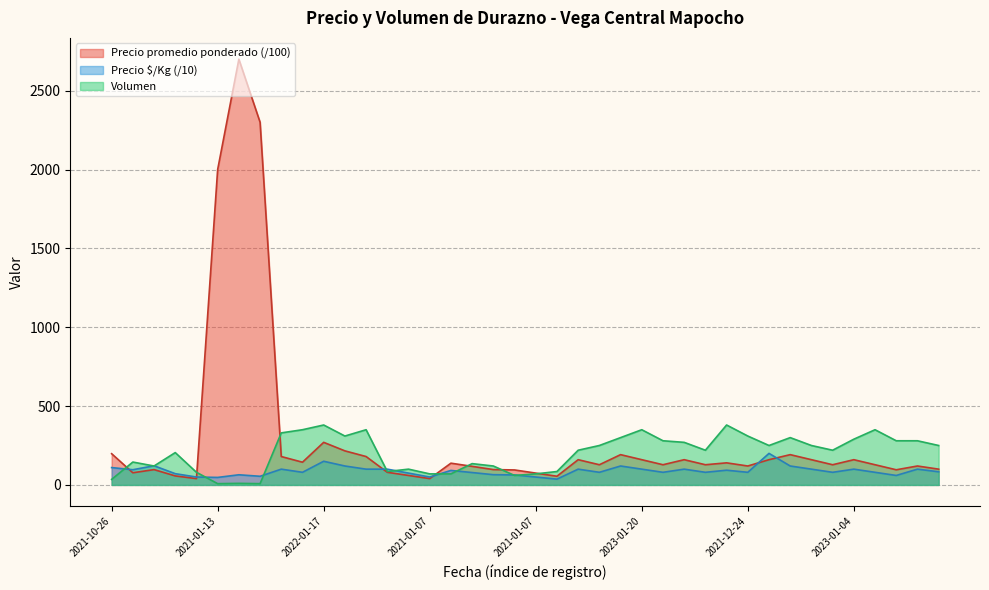

List the series in order of their overall mean, highest first.

Precio promedio ponderado (/100), Volumen, Precio $/Kg (/10)